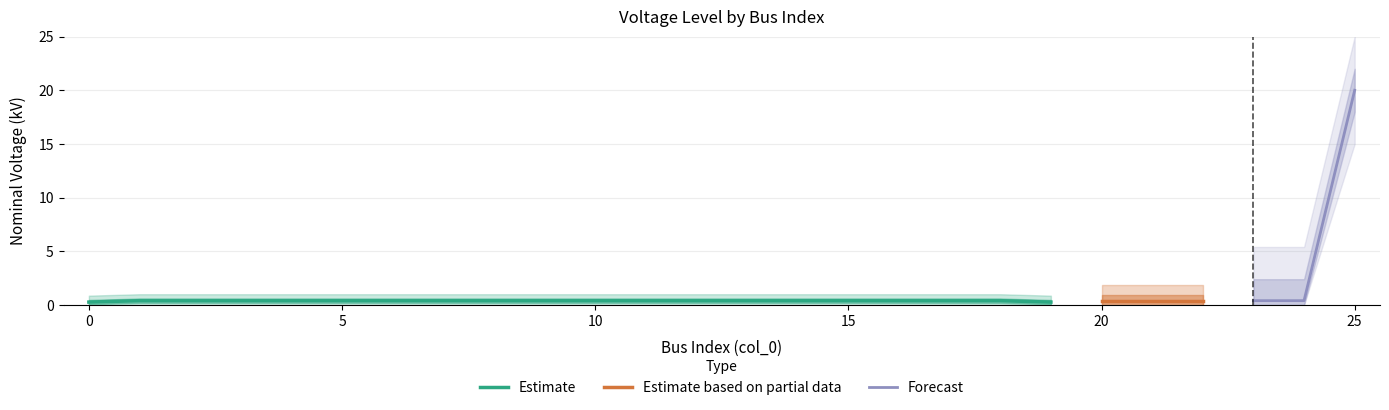

Does the chart have visible grid lines?

Yes